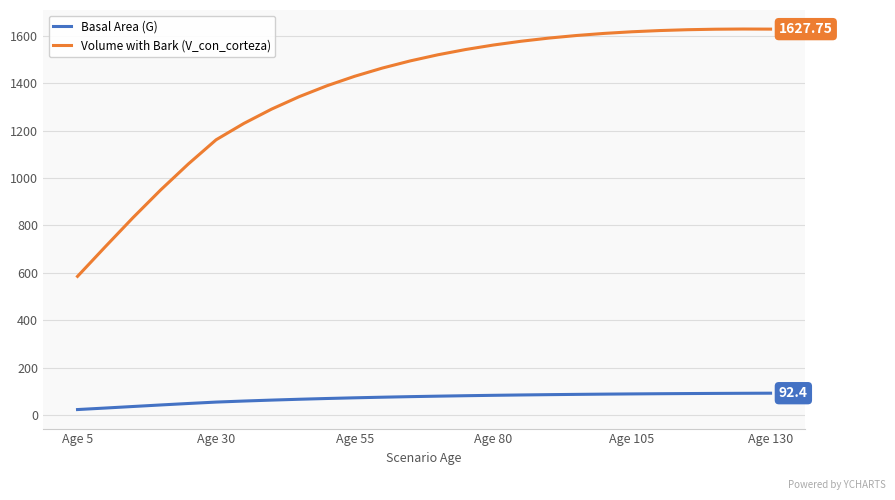

Which series has the largest total across all categories?

Volume with Bark (V_con_corteza)